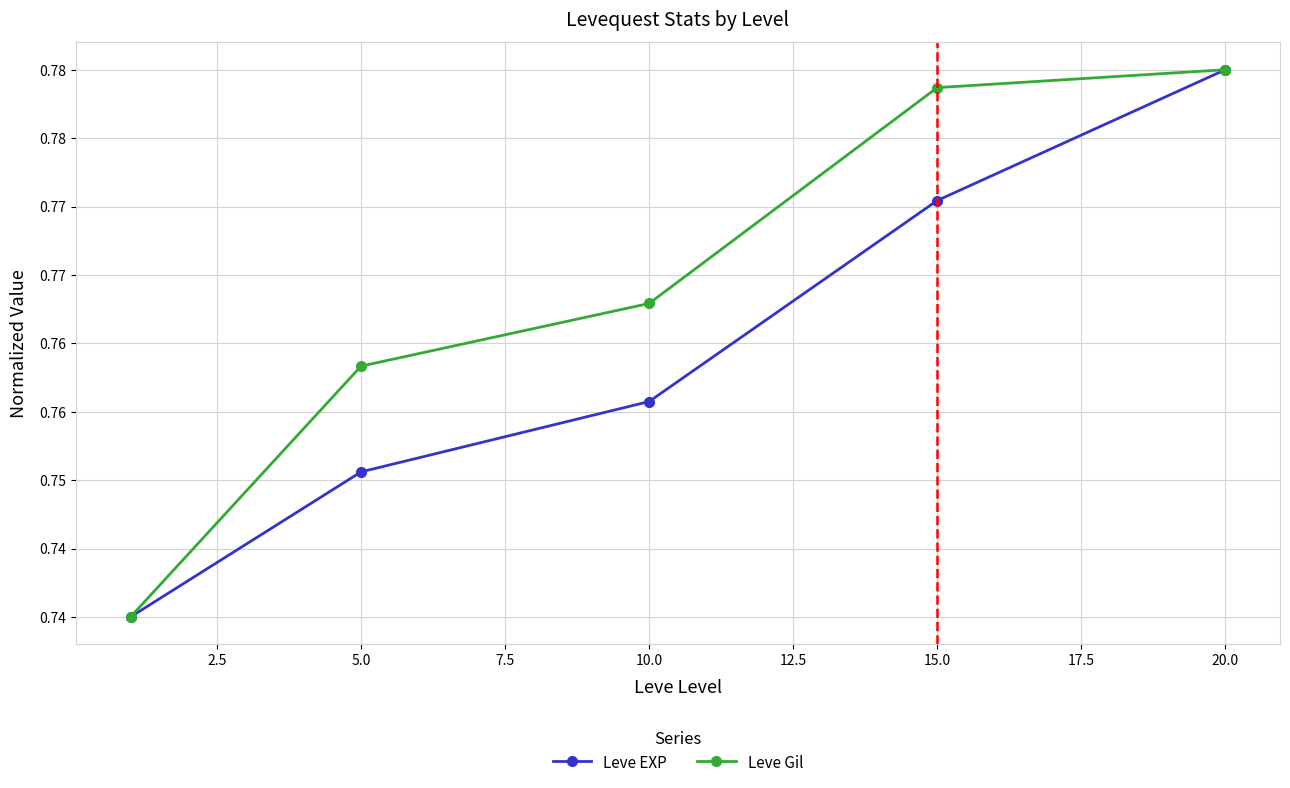

Does the chart have visible grid lines?

Yes